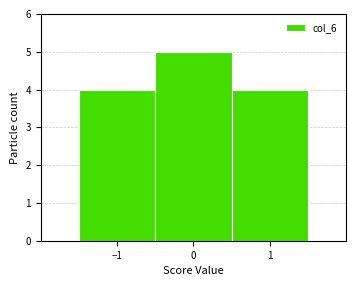

Over which range of the x-axis is the bar tallest?

-0.5 to 0.5